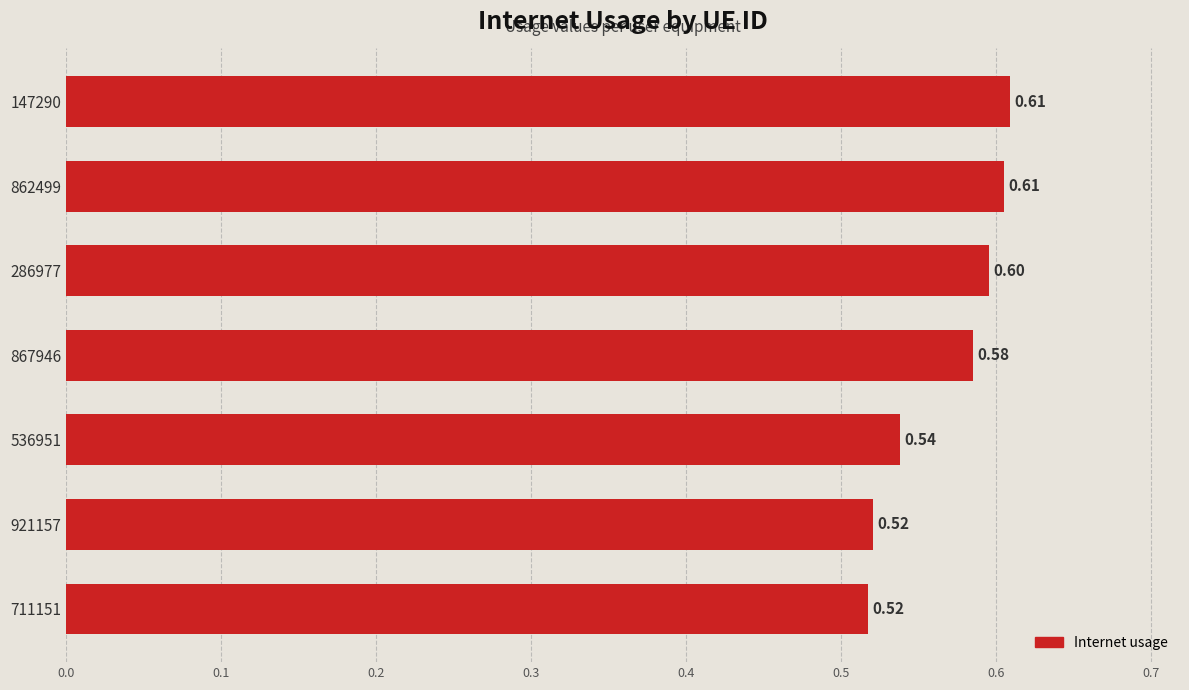

Which has a higher value, 862499 or 711151?

862499